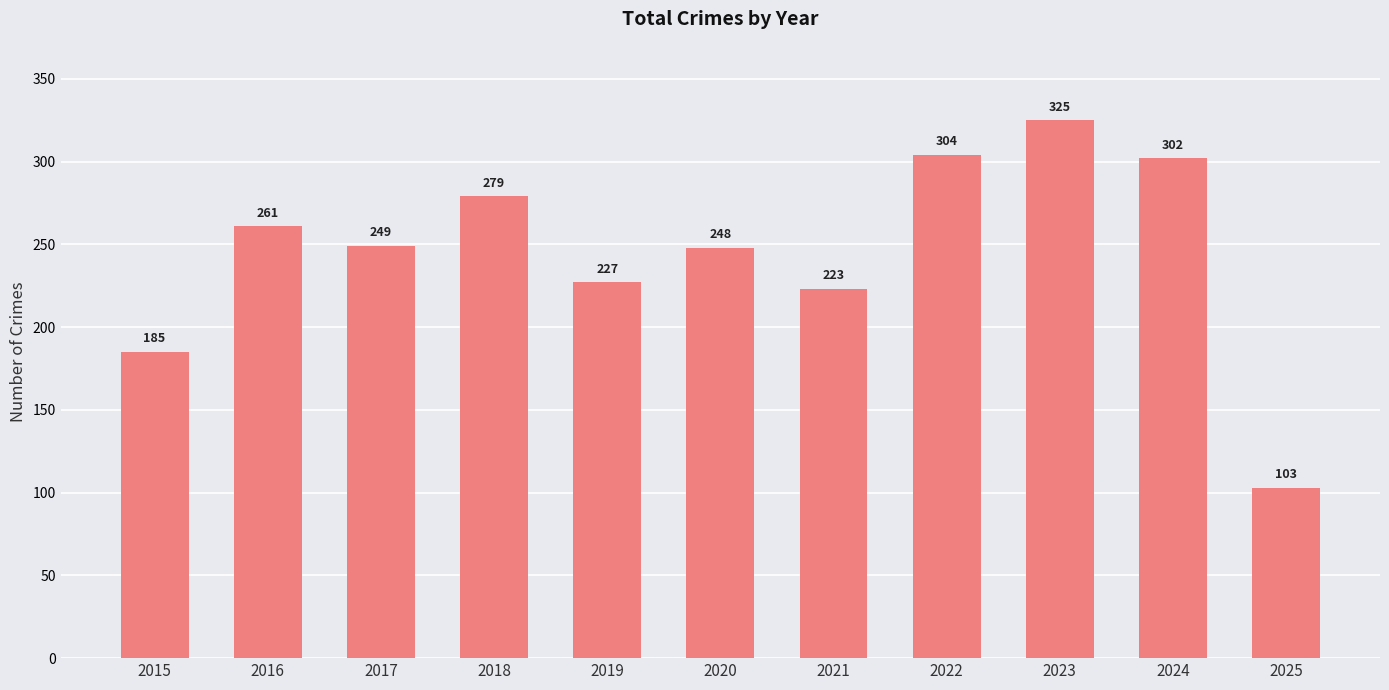

Reading right to left, transcribe all the data shown in this chart.

103	302	325	304	223	248	227	279	249	261	185